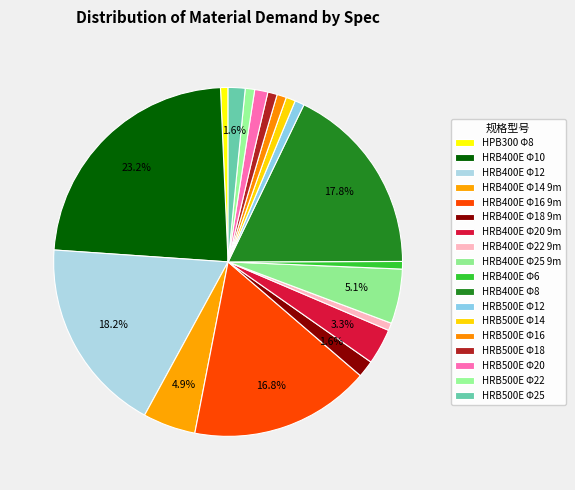

Which slice is the smallest?

HPB300 Φ8